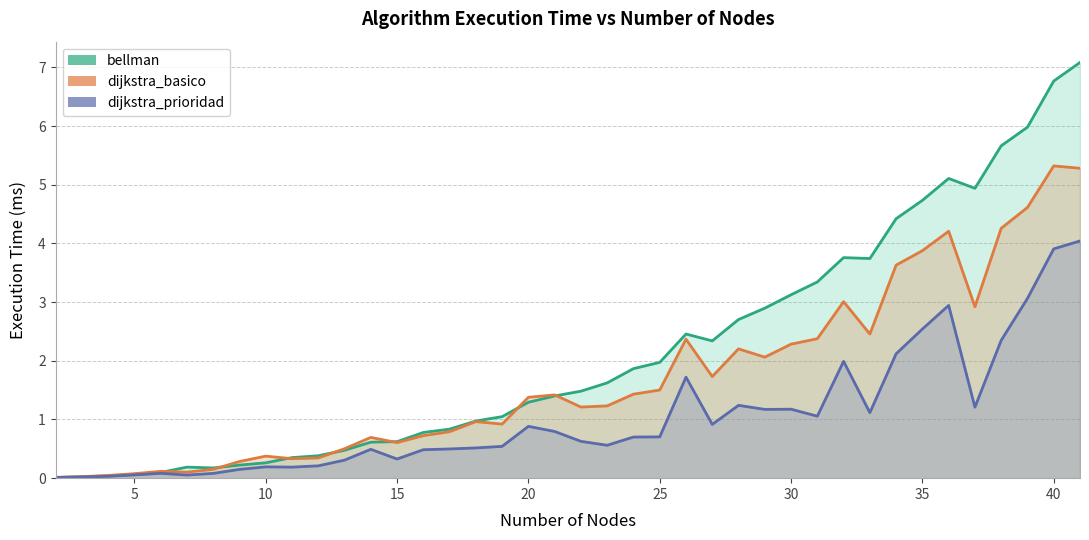

True or false: dijkstra_prioridad and bellman intersect in this chart.

False